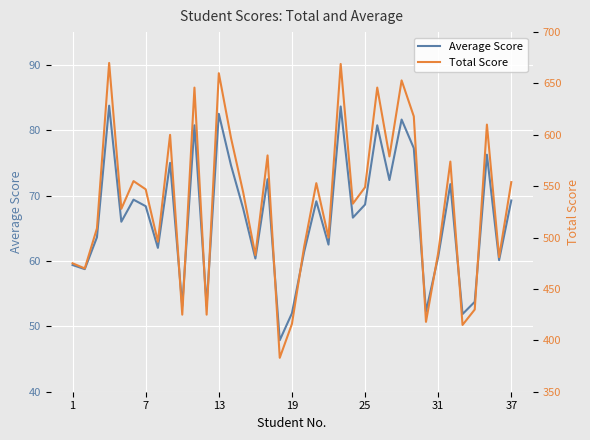

What is the sum of all Average Score values?

2470.9